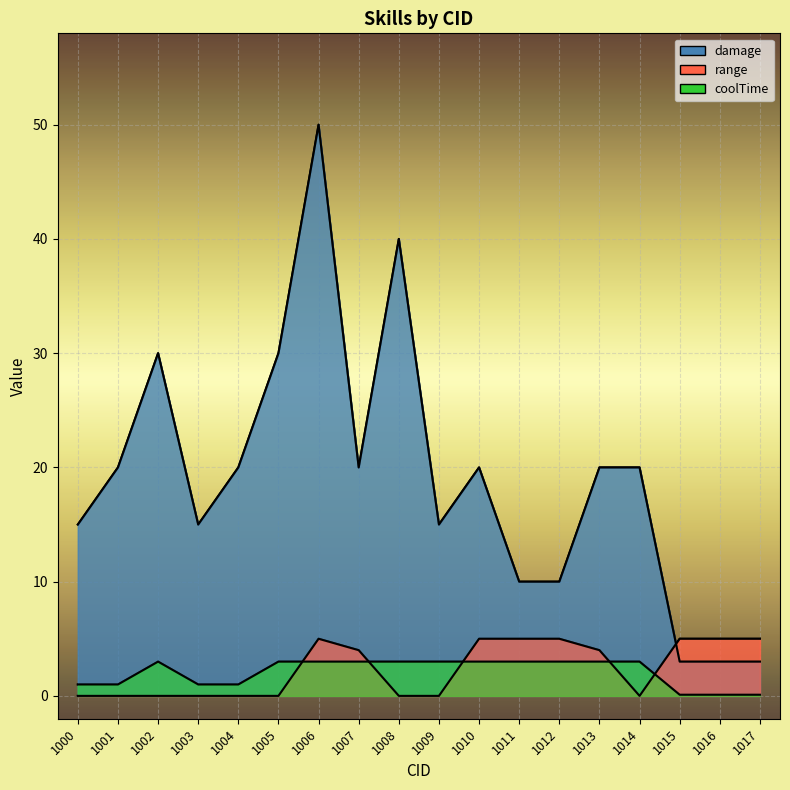

At which category does the chart reach its peak across all series?

1006